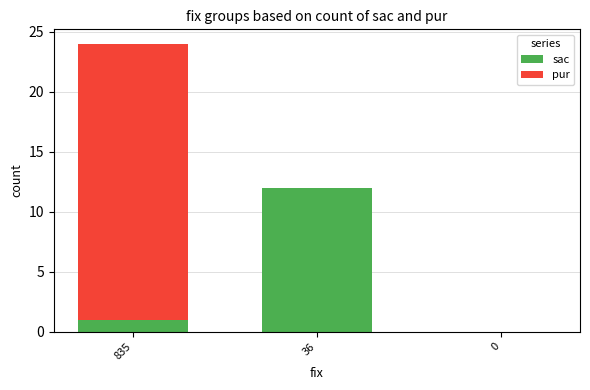

Reading right to left, list the values for the sac series.

0=0	36=12	835=1